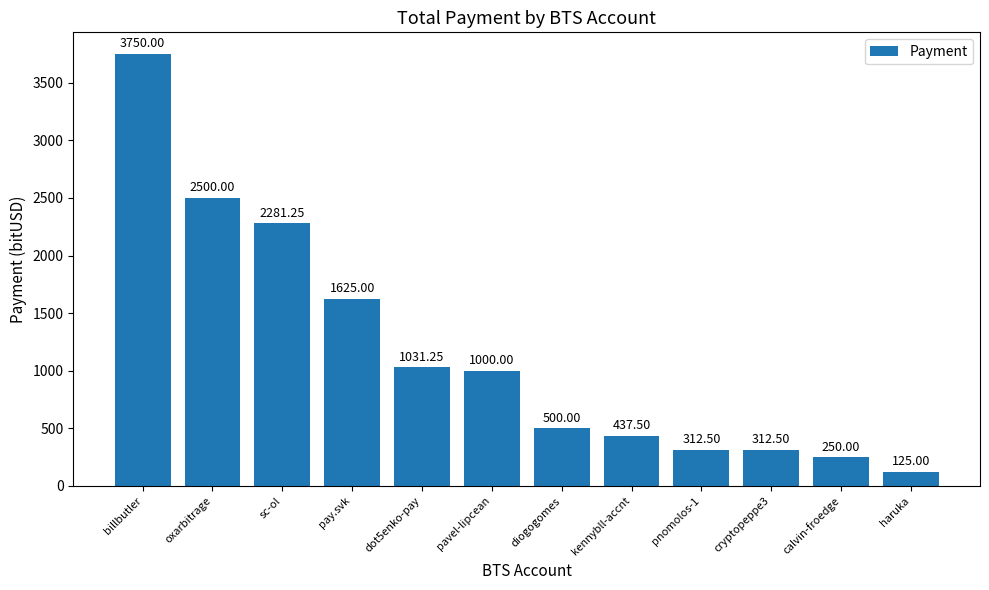

What is the label of the 3rd bar from the right?

cryptopeppe3